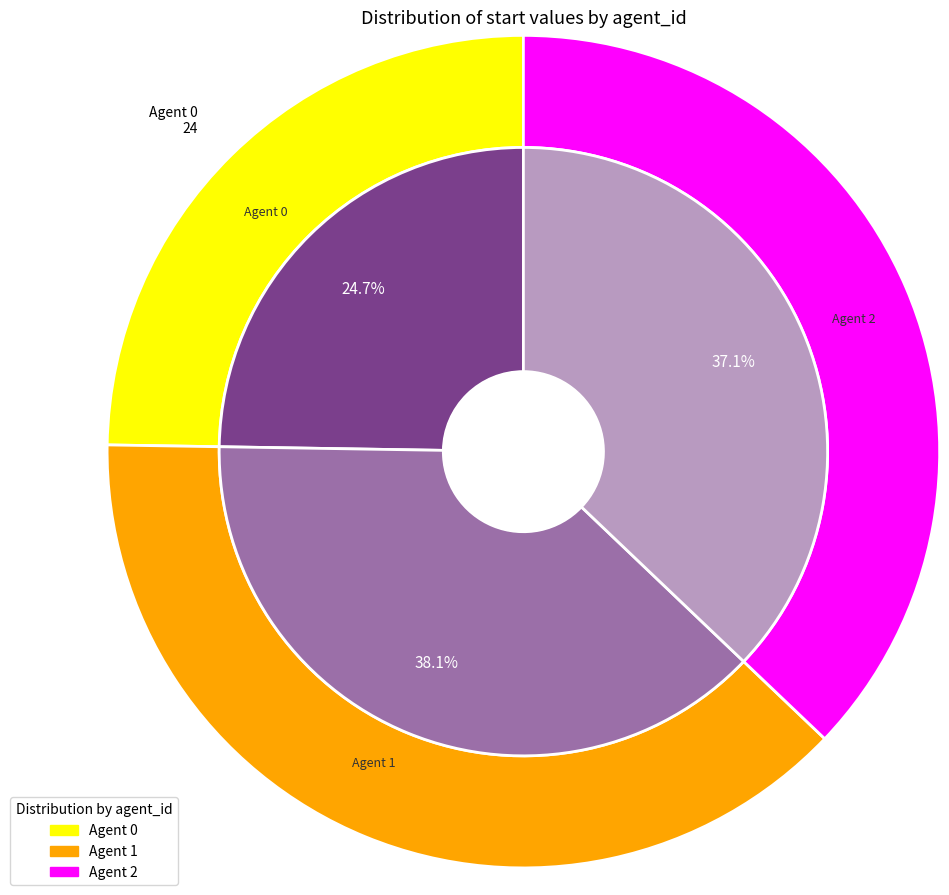

Is there a majority slice in this chart?

No